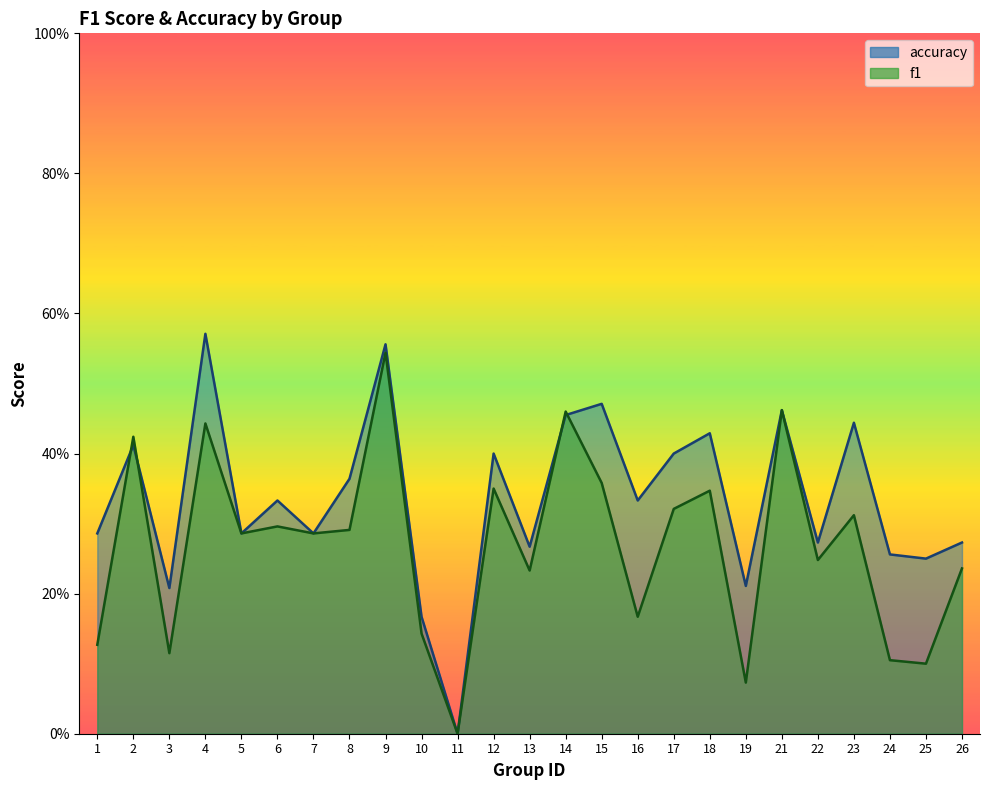

List the series in order of their overall mean, lowest first.

f1, accuracy